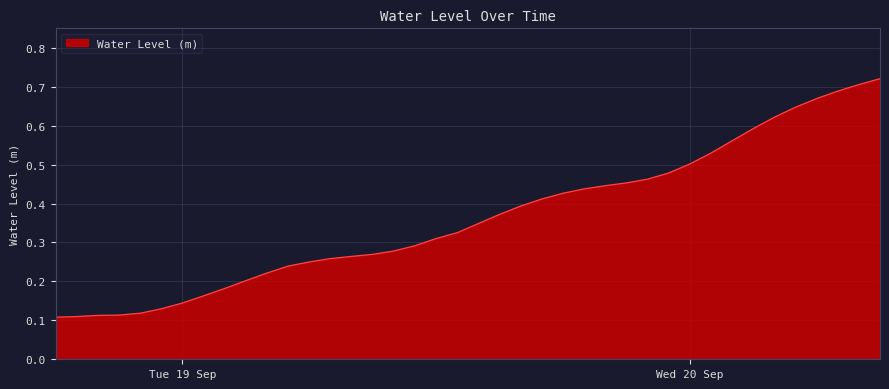

Count the number of data series in this chart.

1